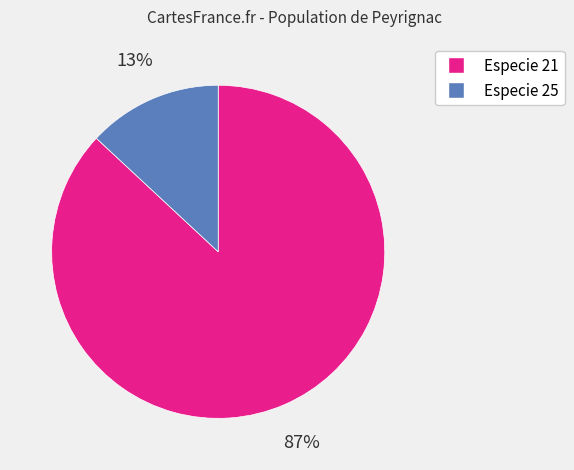

Approximately how many times larger is the value at Especie 21 compared to Especie 25?

6.7